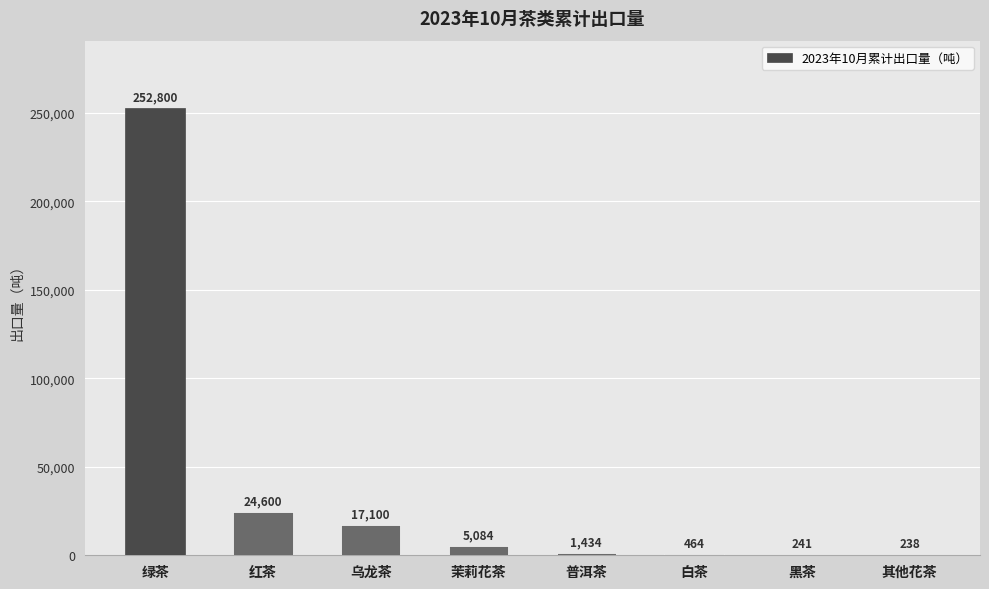

Reading left to right, transcribe all the data shown in this chart.

252800	24600	17100	5084	1434	464	241	238